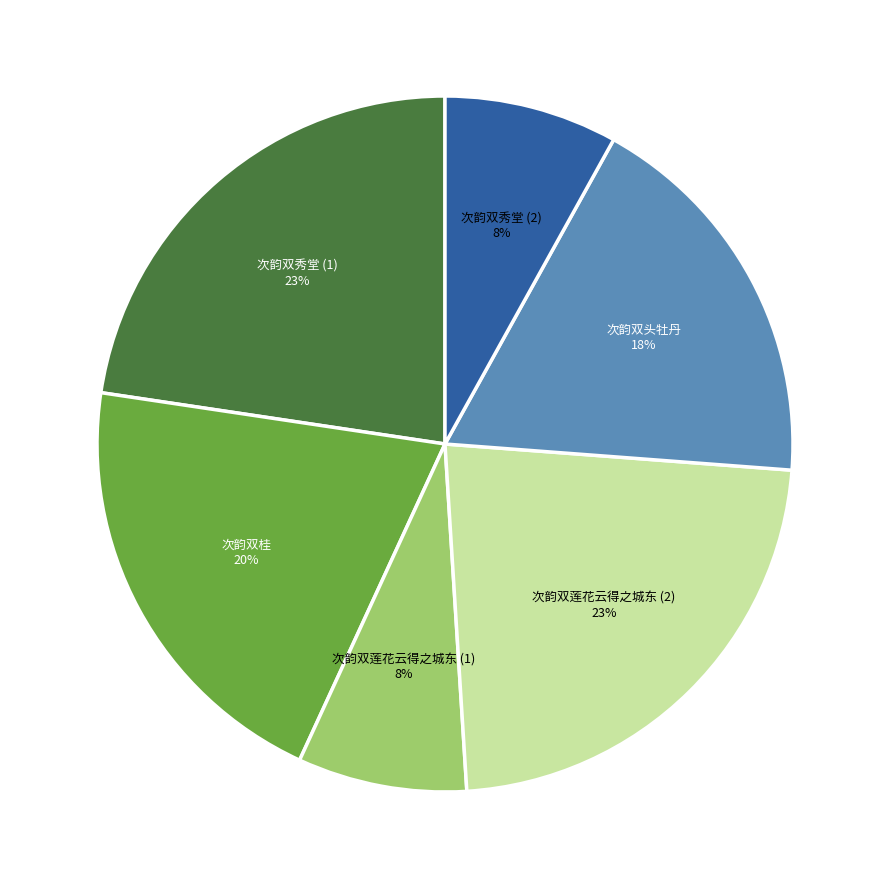

Does any single category account for the majority?

No